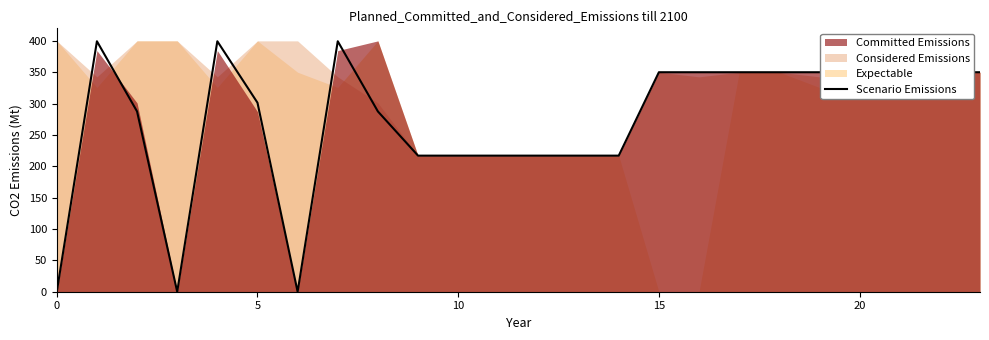

What is the difference between the maximum and second lowest values?

399.4